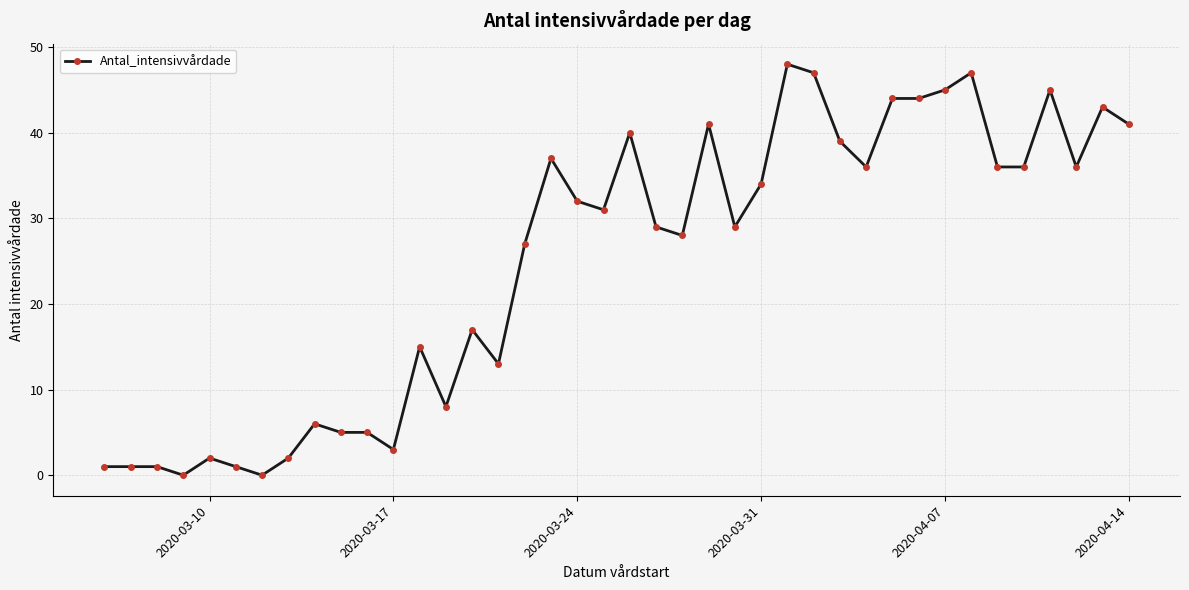

What is the average value?

25